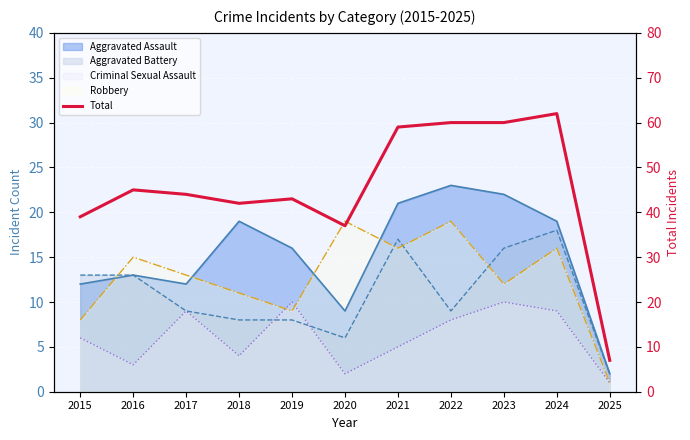

What is the difference between the maximum and minimum values?

55